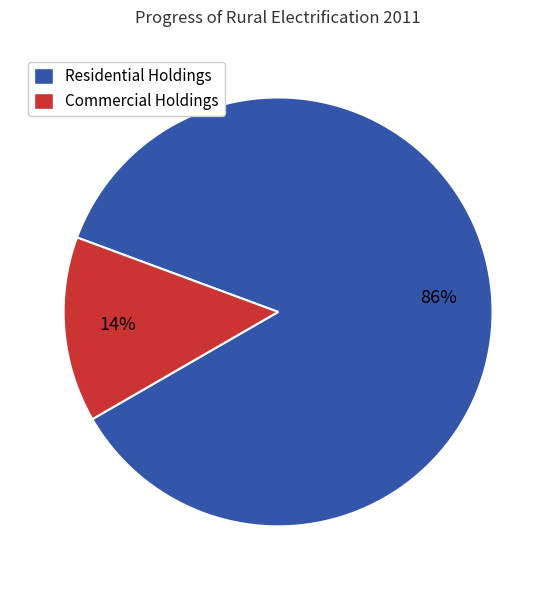

What percentage is the Residential Holdings slice, to the nearest percent?

86%